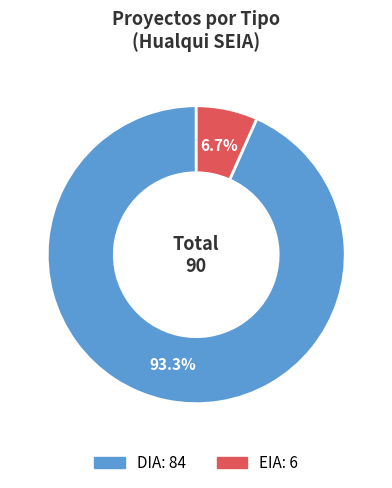

To the nearest percent, what portion does DIA represent?

93%